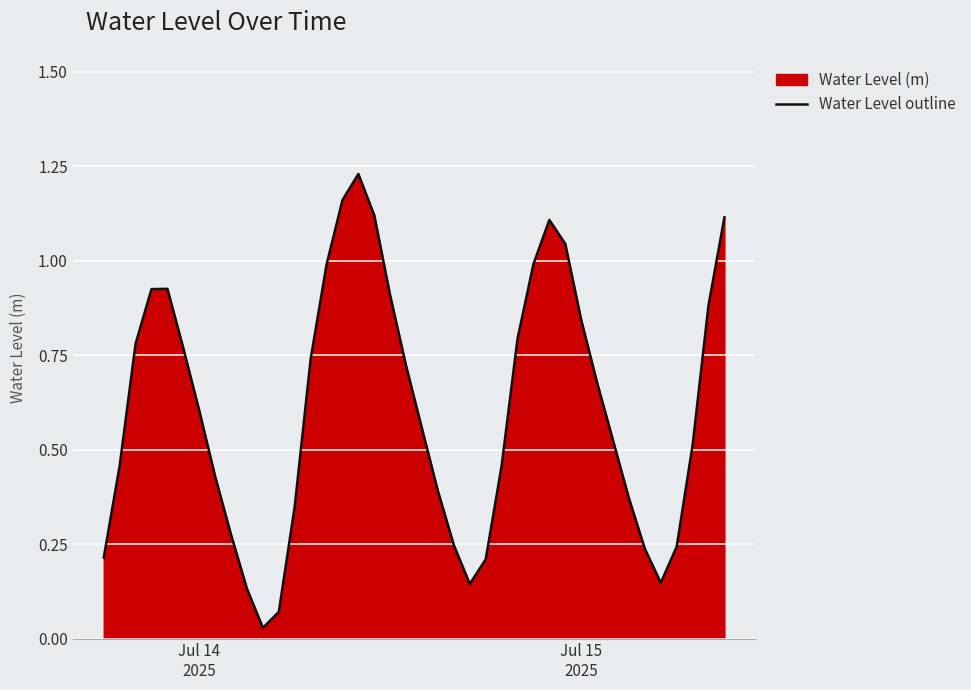

Is it true that the value at 8 is 0.5?

False